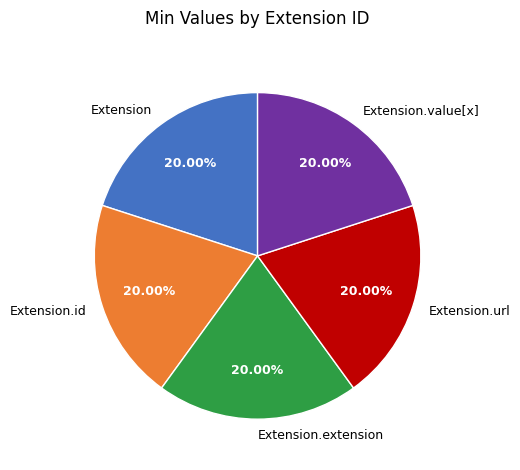

Approximately how many times larger is the value at Extension.id compared to Extension.extension?

1.0